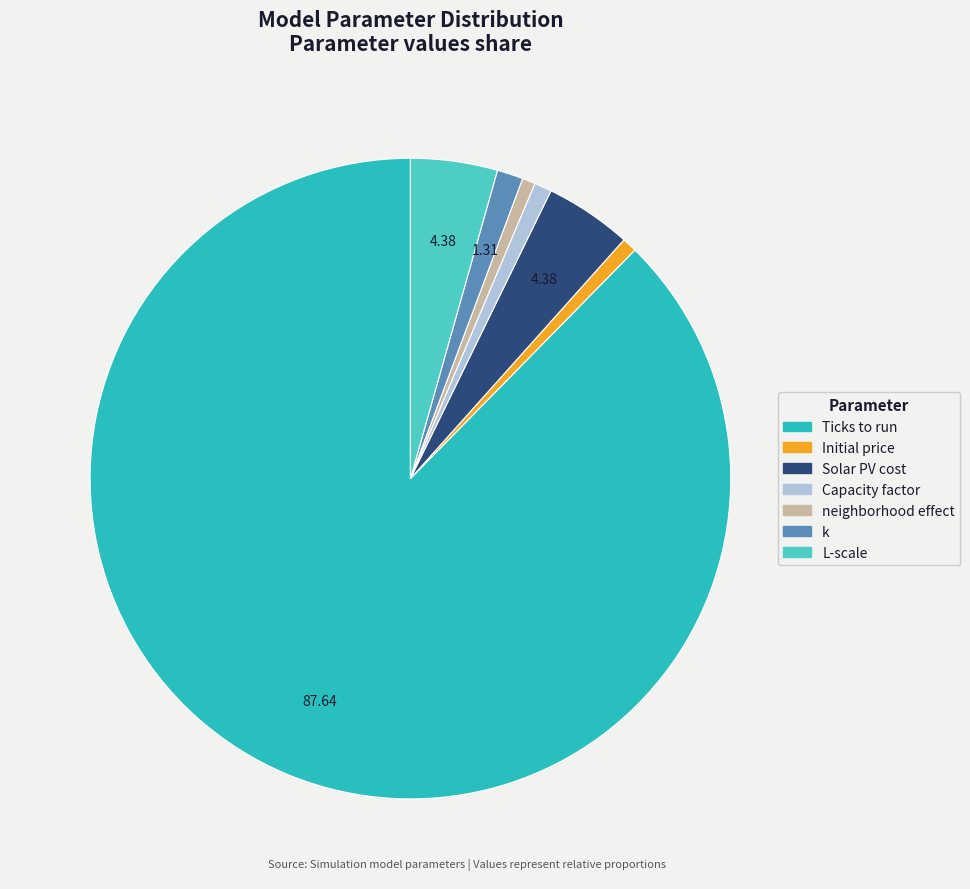

What is the largest slice in the pie chart?

Ticks to run